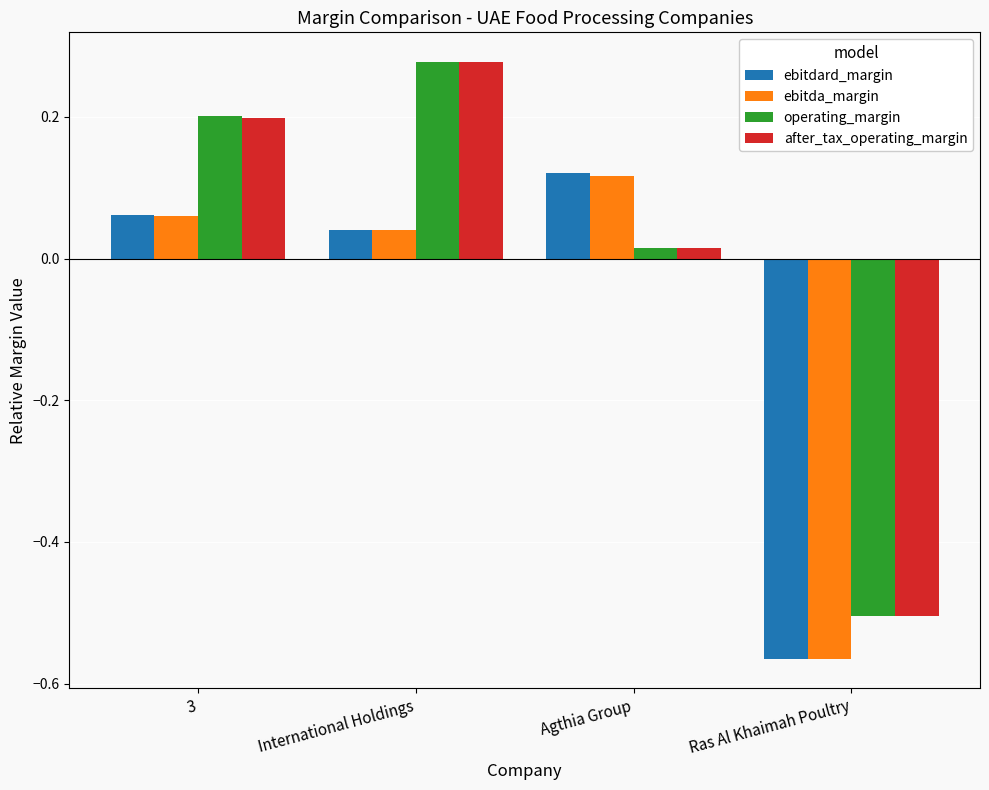

At how many categories does at least one series exceed 0?

3